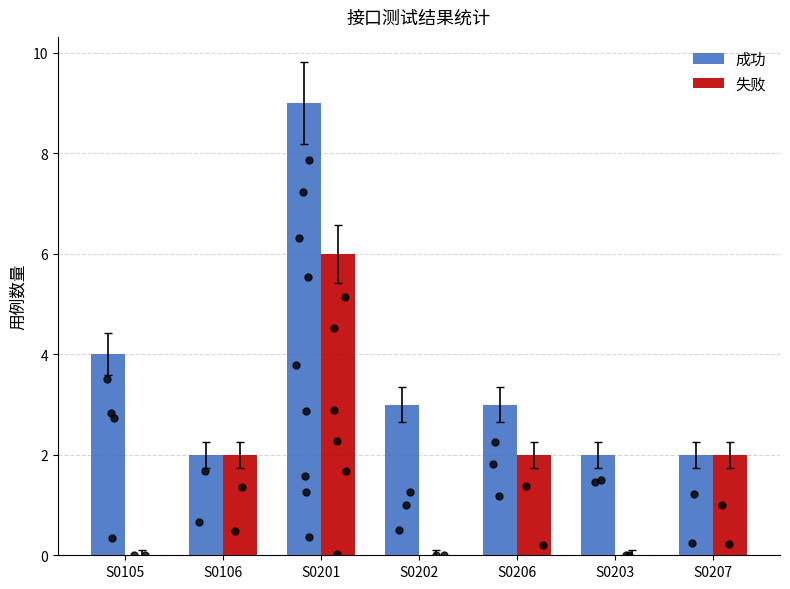

What are all the series names shown in the legend?

成功, 失败